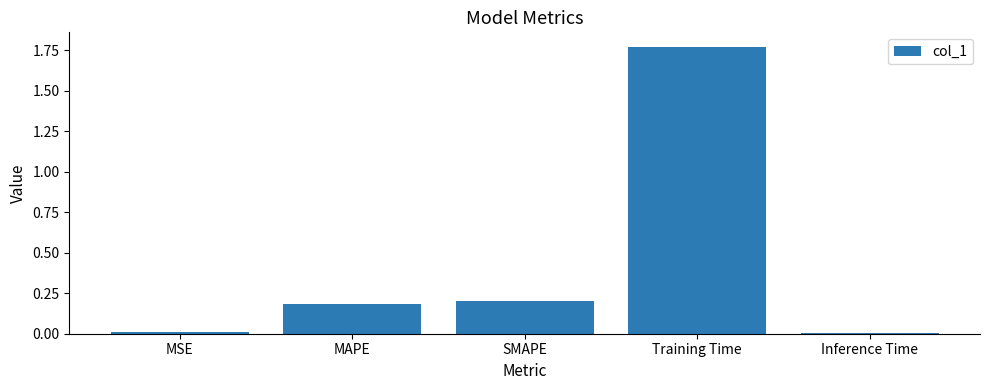

What is the sum of all values?

2.2